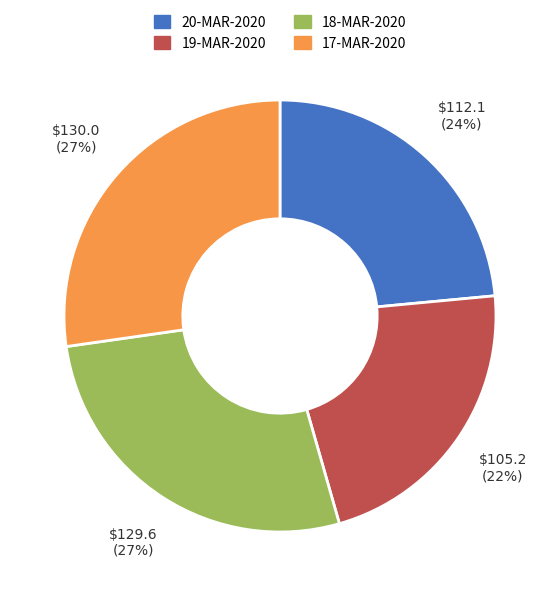

To the nearest percent, what is the difference between the 19-MAR-2020 and 17-MAR-2020 slice percentages?

5%